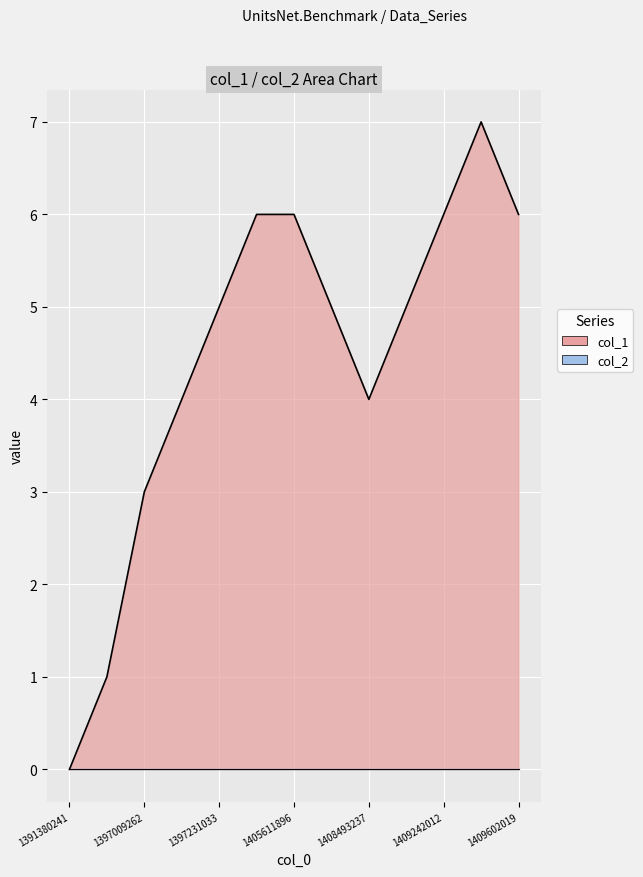

How many values are between 4 and 6?

9